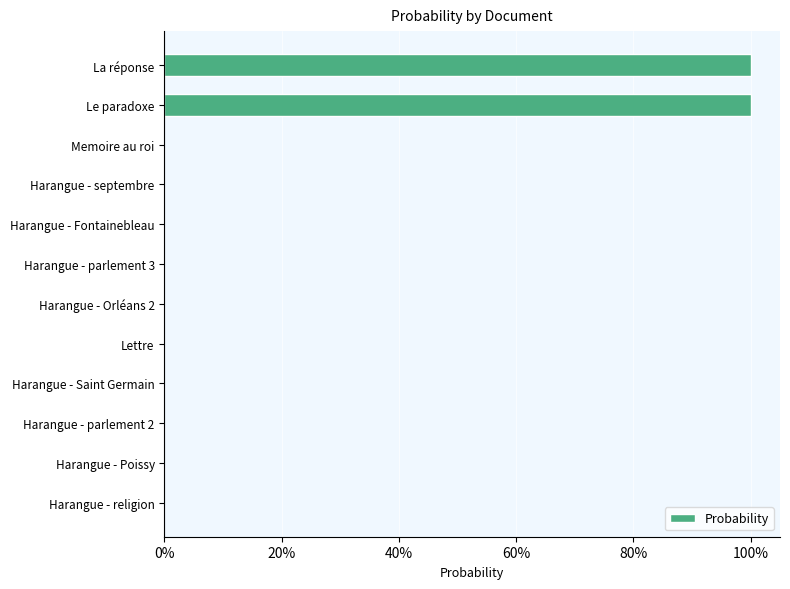

Are the bars horizontal?

Yes